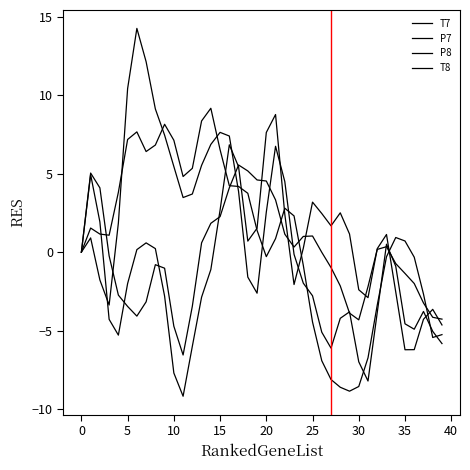

What is the difference between the maximum and minimum values in the P7 series?

12.1